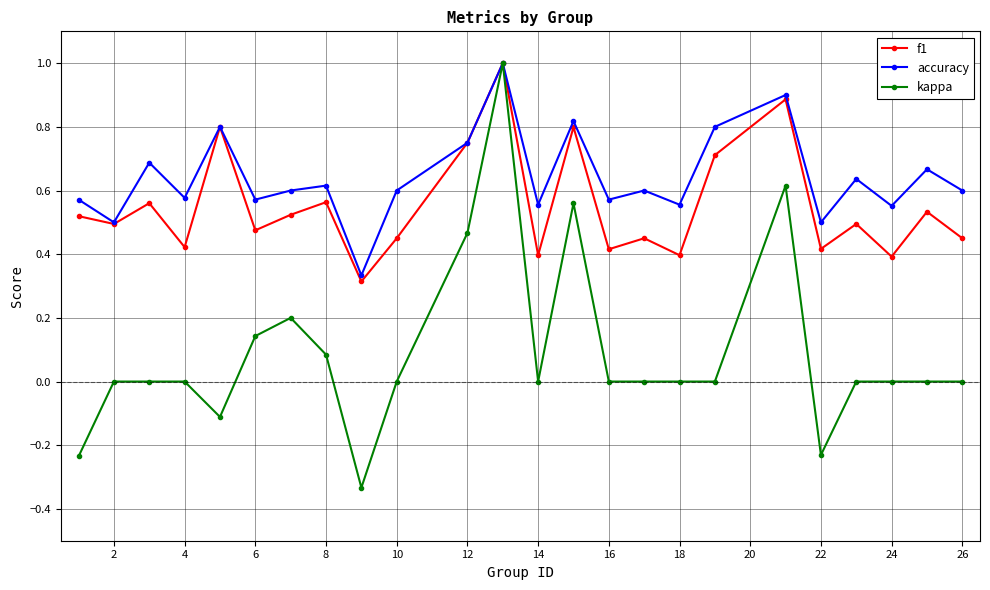

Which series has the largest total across all categories?

accuracy